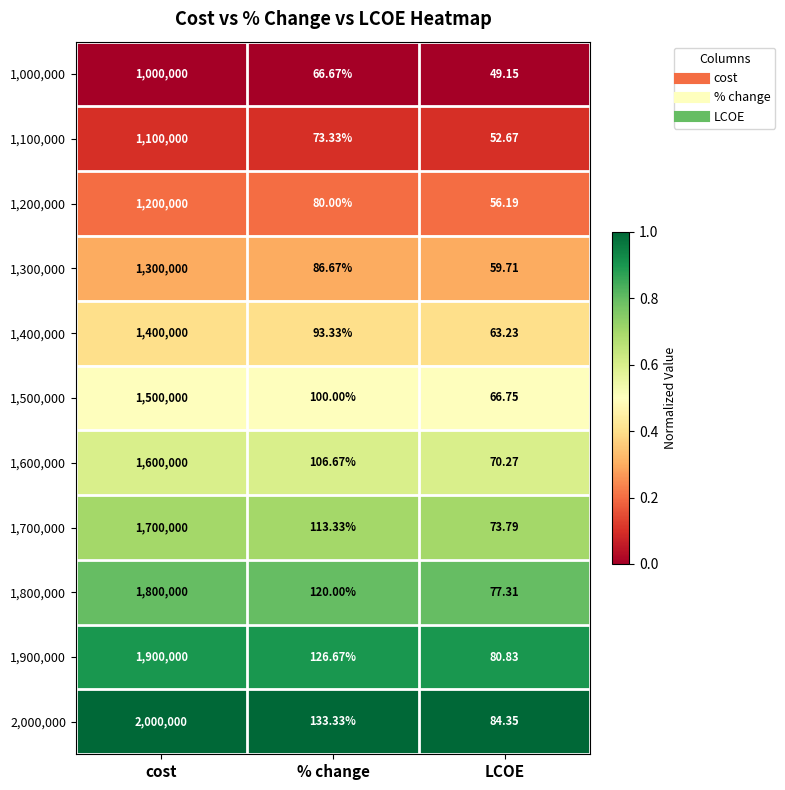

Which category has the highest value across all series?

cost